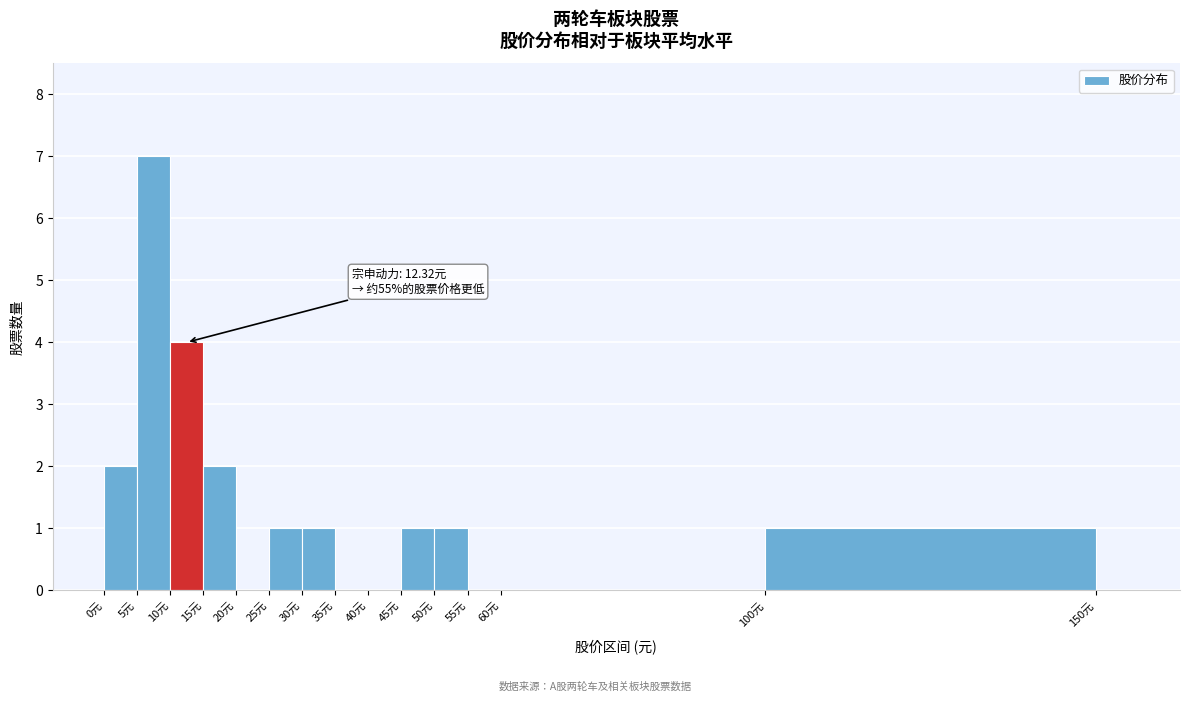

Which range on the x-axis has the tallest bar?

5 to 10